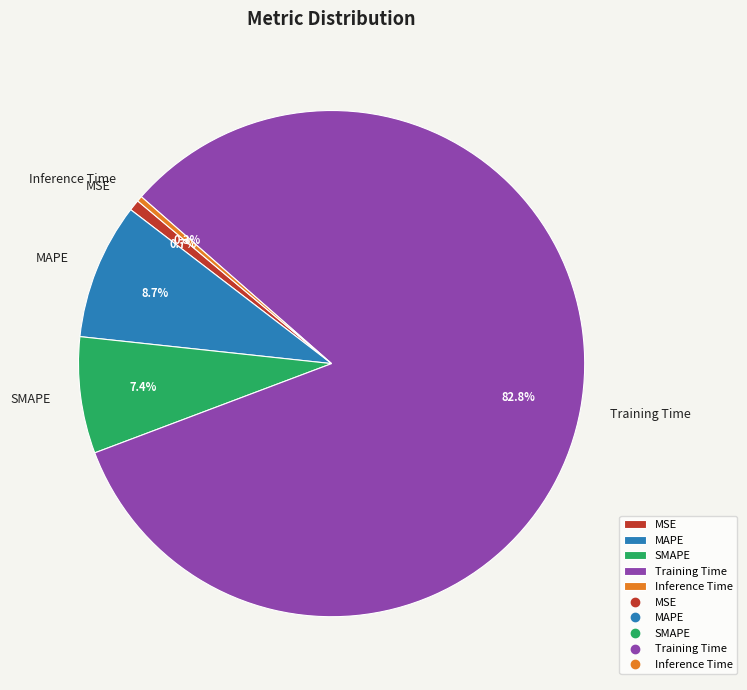

Does Training Time account for over 50% of the chart?

Yes